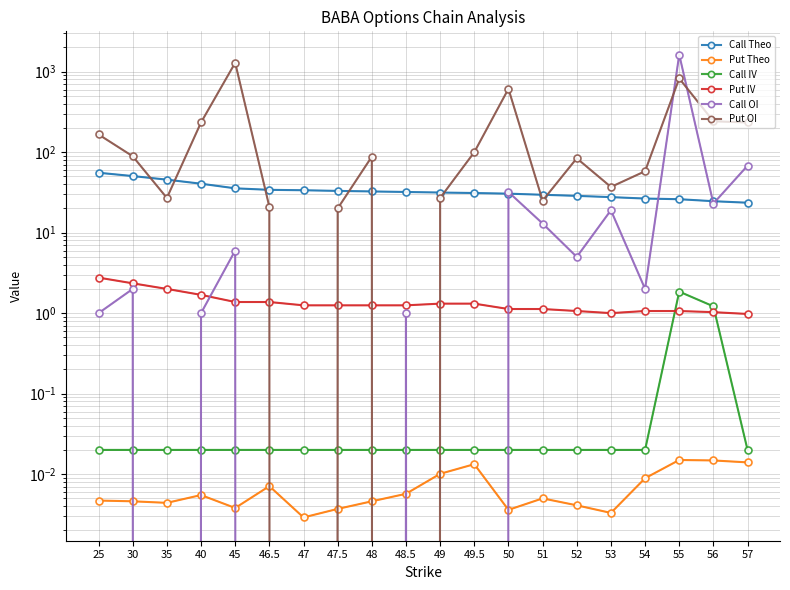

Reading right to left, what are all the values shown in this chart?

Call Theo: 23.6	24.6	26.0	26.5	27.7	28.7	29.6	30.5	31.1	31.5	32.0	32.5	33.0	33.7	34.1	35.6	40.6	45.6	50.5	55.5
Put Theo: 0.0	0.0	0.0	0.0	0.0	0.0	0.0	0.0	0.0	0.0	0.0	0.0	0.0	0.0	0.0	0.0	0.0	0.0	0.0	0.0
Call IV: 0.0	1.2	1.9	0.0	0.0	0.0	0.0	0.0	0.0	0.0	0.0	0.0	0.0	0.0	0.0	0.0	0.0	0.0	0.0	0.0
Put IV: 1.0	1.0	1.1	1.1	1.0	1.1	1.1	1.1	1.3	1.3	1.3	1.3	1.3	1.3	1.4	1.4	1.7	2.0	2.3	2.8
Call OI: 68.0	23.0	1629.0	2.0	19.0	5.0	13.0	32.0	0.0	0.0	1.0	0.0	0.0	0.0	0.0	6.0	1.0	0.0	2.0	1.0
Put OI: 234.0	242.0	824.0	58.0	37.0	84.0	25.0	613.0	100.0	27.0	0.0	88.0	20.0	0.0	21.0	1290.0	234.0	27.0	89.0	166.0